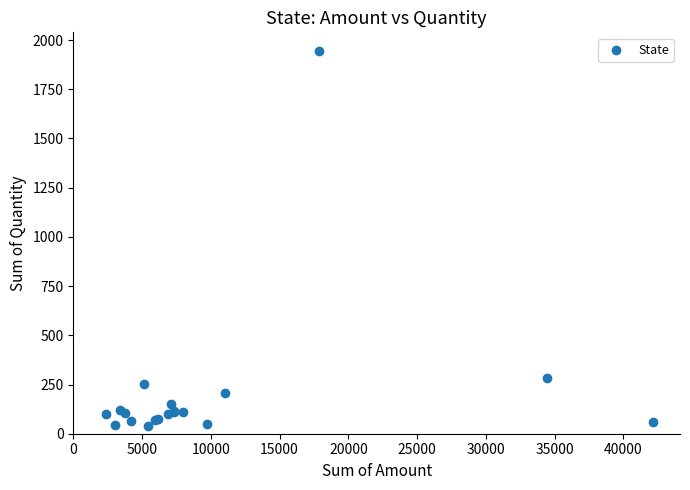

What Y value in the scatter plot is closest to 992?

283